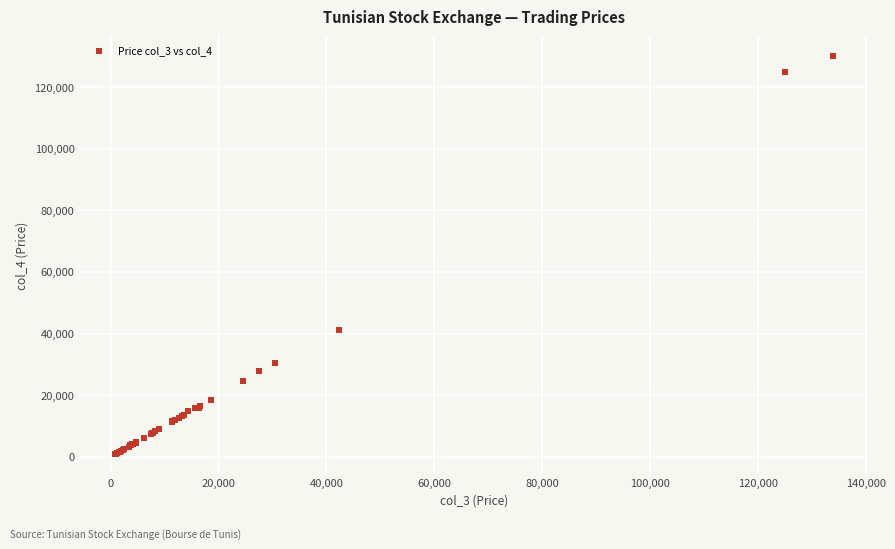

What Y value in the scatter plot is closest to 65415?

41070